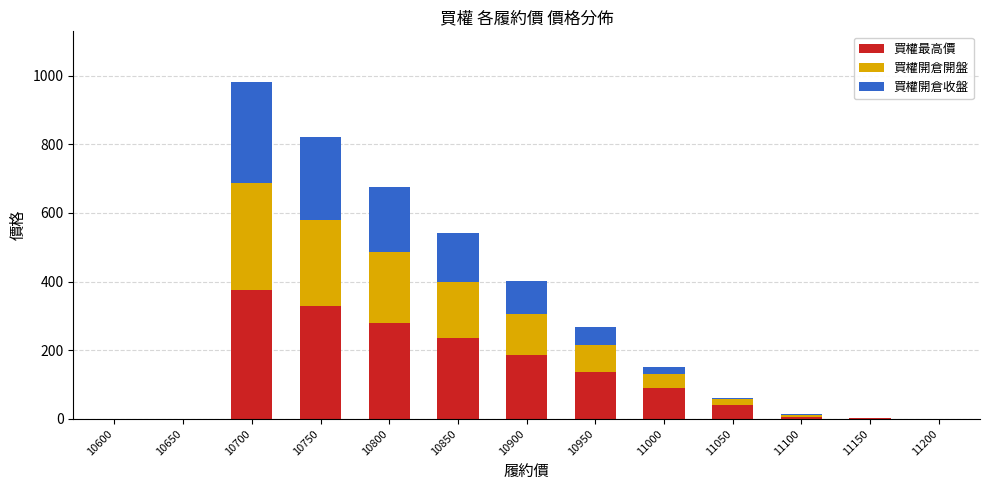

The value of 買權最高價 at 11050 is 40.0. True or false?

True